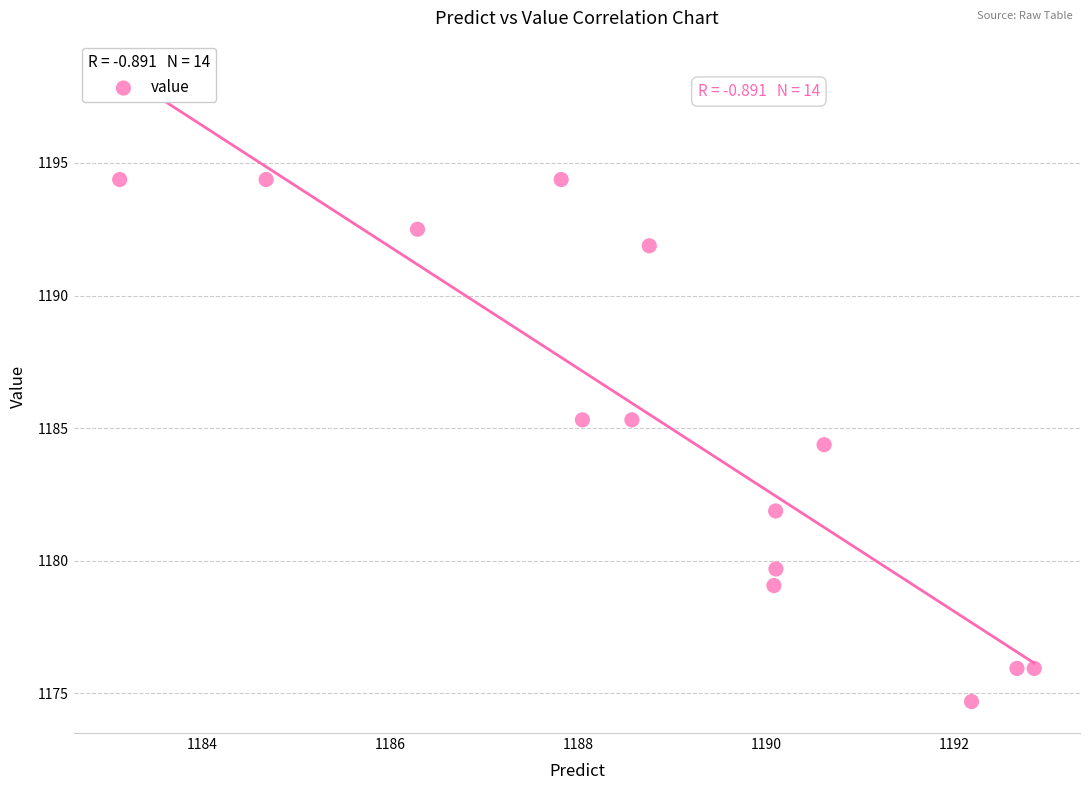

What is the range of Y values (max minus min)?

19.7